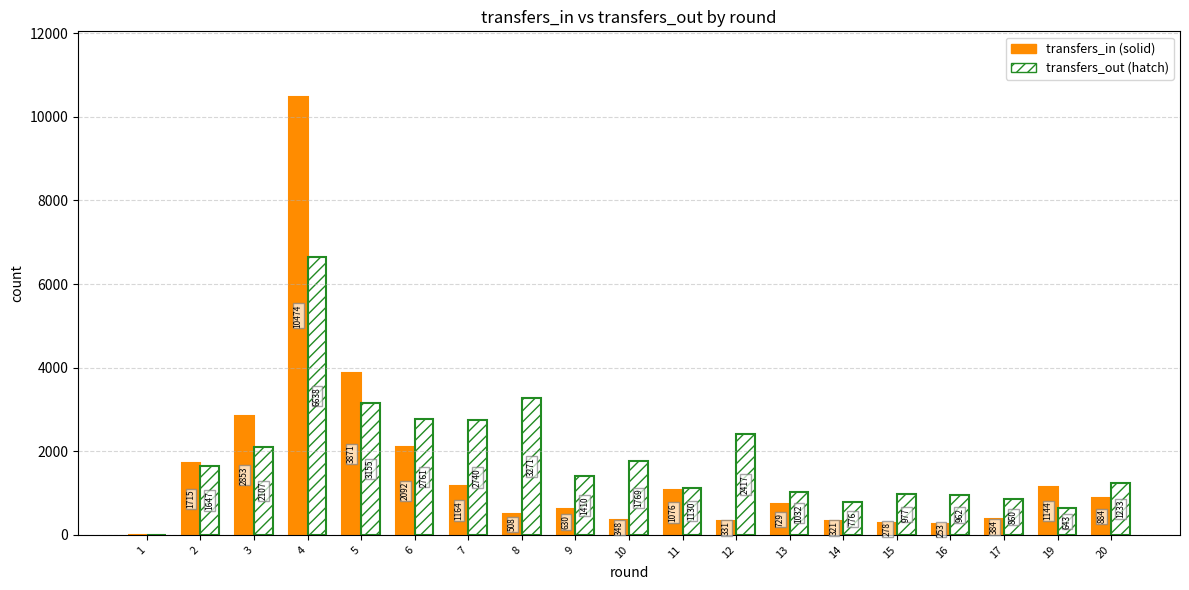

How many groups of bars are there?

19